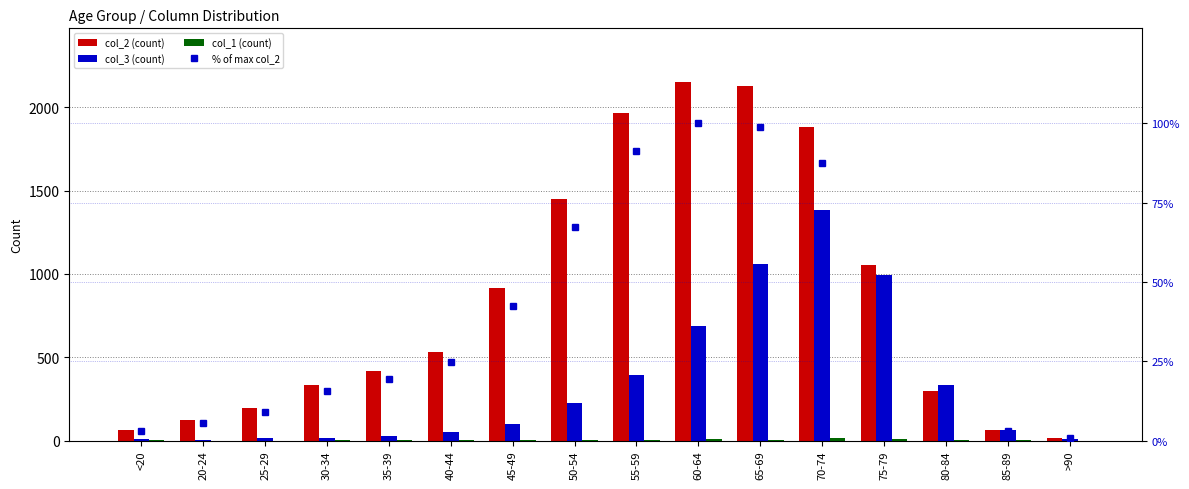

Which category has the highest value across all series?

60-64